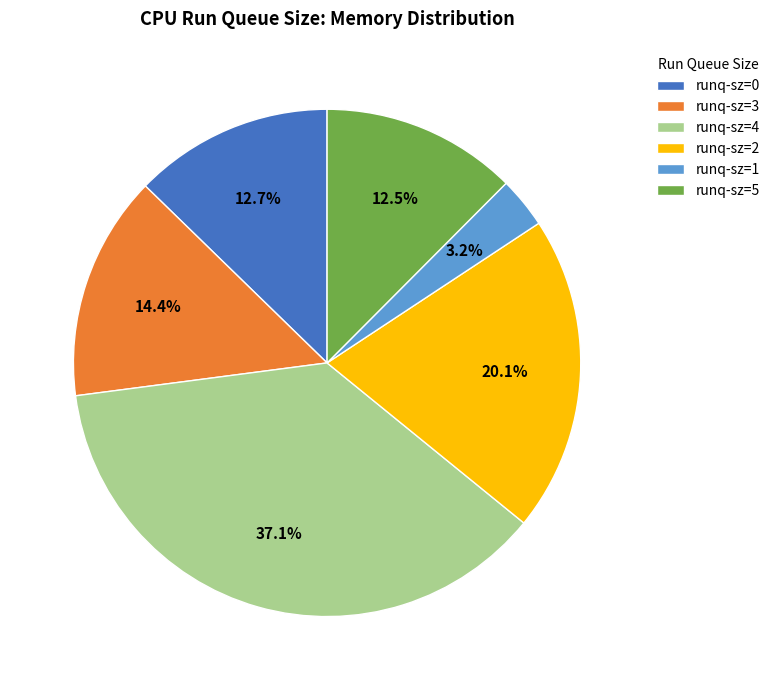

To the nearest percent, what is the average slice percentage?

17%